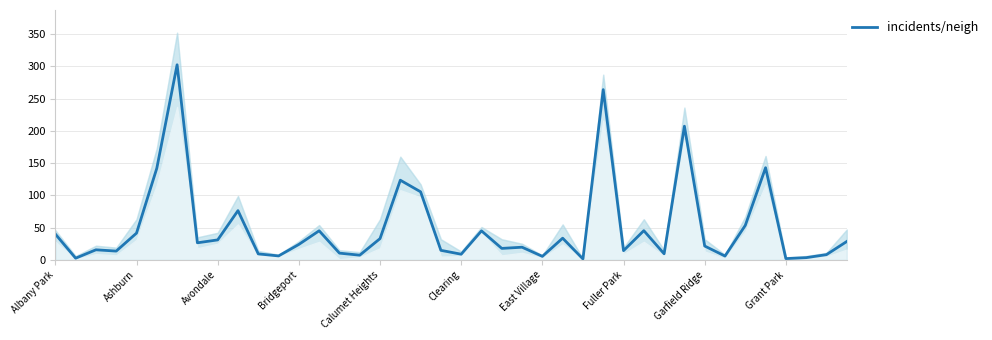

Read the incidents/neigh value at Calumet Heights.

33.0